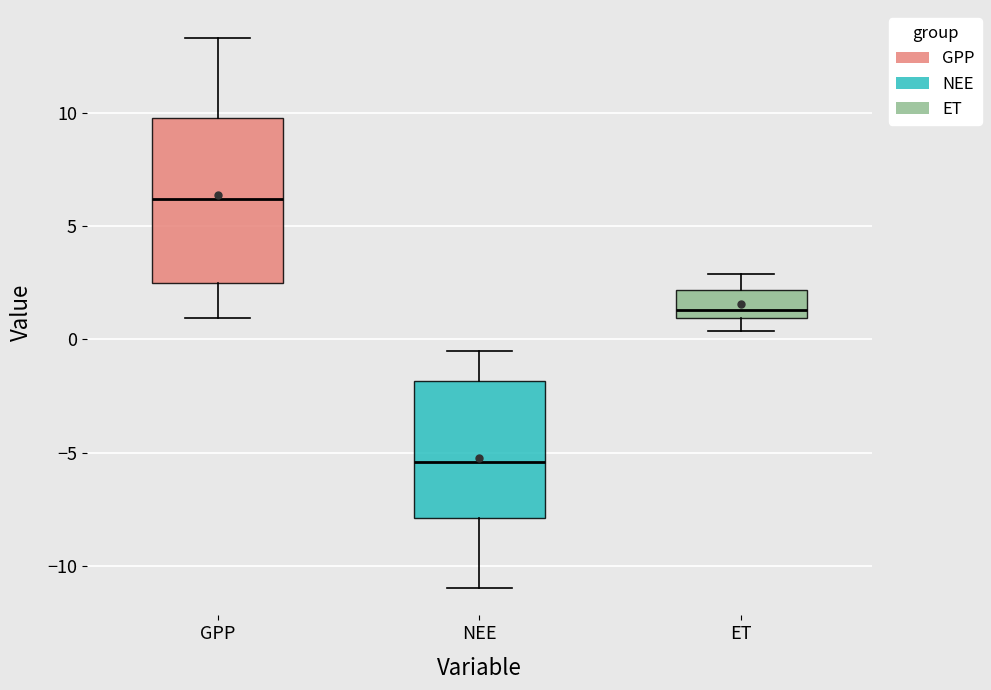

Which box has the lowest median line?

NEE